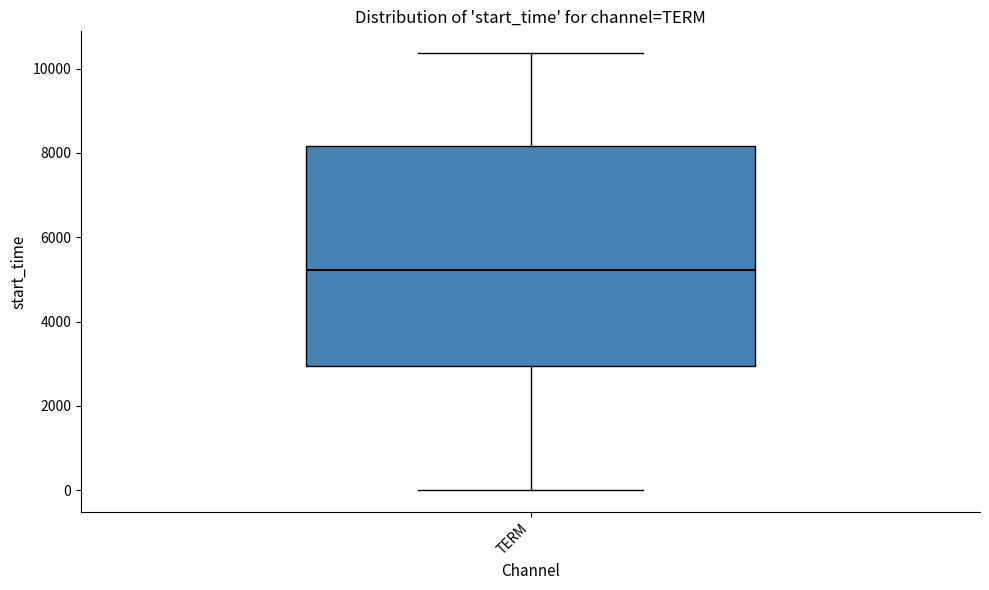

Transcribe this box plot: give where the median line is, the range the box spans, and where the two whiskers end, as read against the y-axis. The values are not printed on the chart, so give them approximately, as read against the axis.

median 5200, box 3000 to 8200, whiskers 0 to 10400